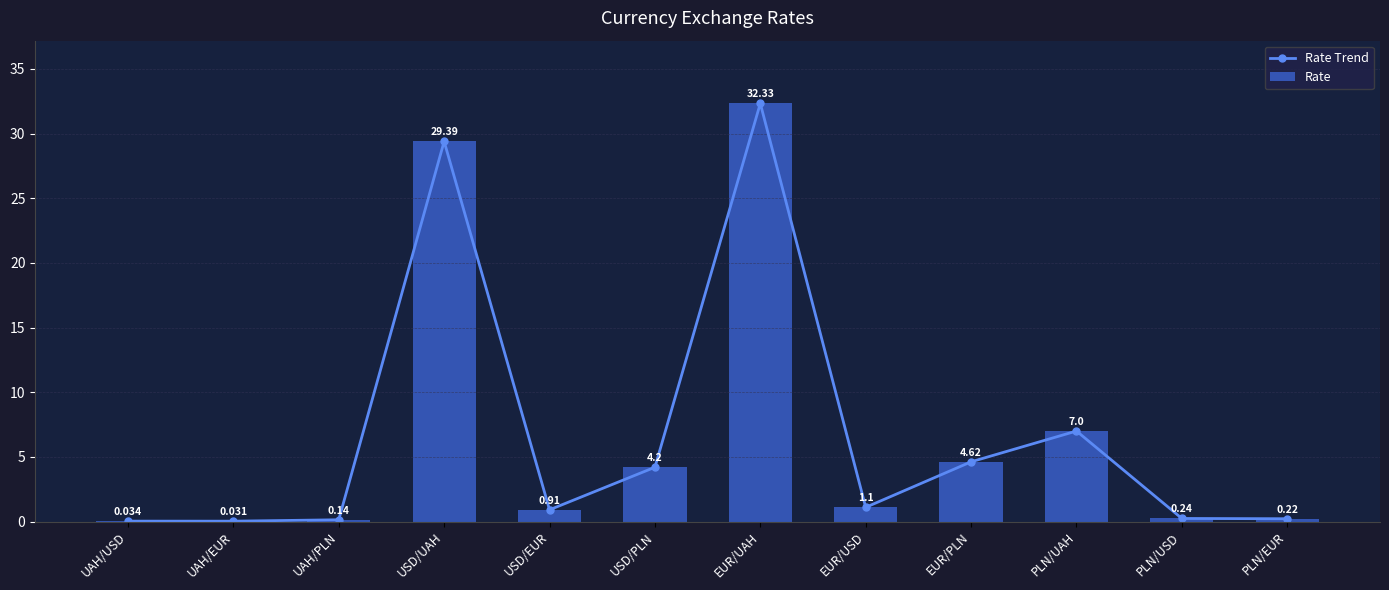

What value does the Rate Trend series have at PLN/EUR?

0.2